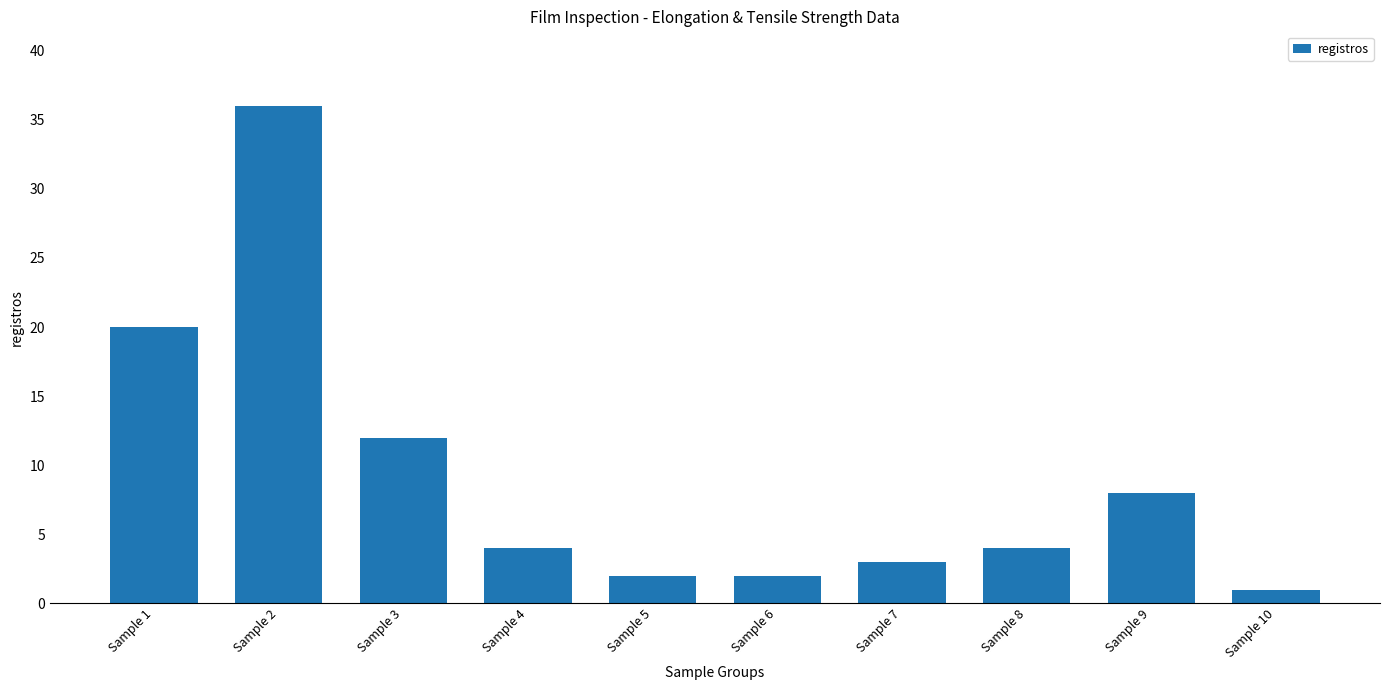

Read the value at Sample 9.

8